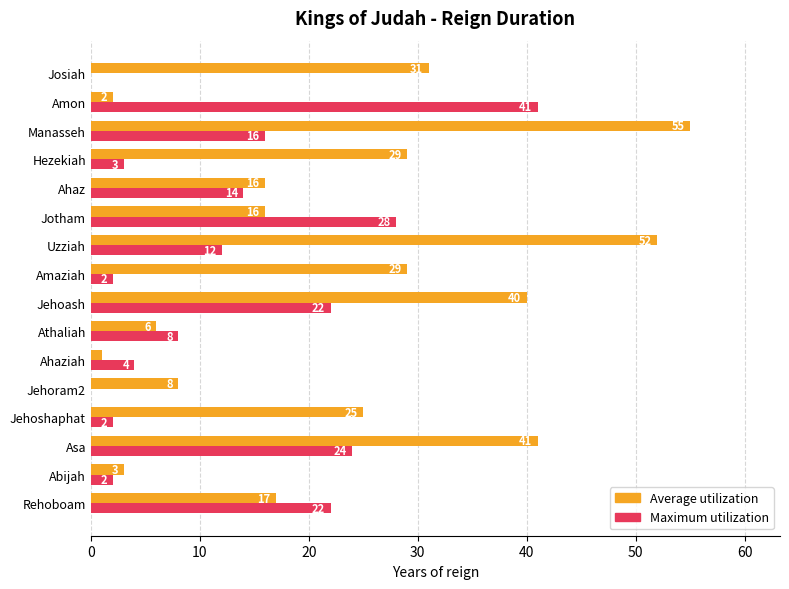

Between Jehoshaphat and Amaziah, which series saw the biggest shift?

Average utilization